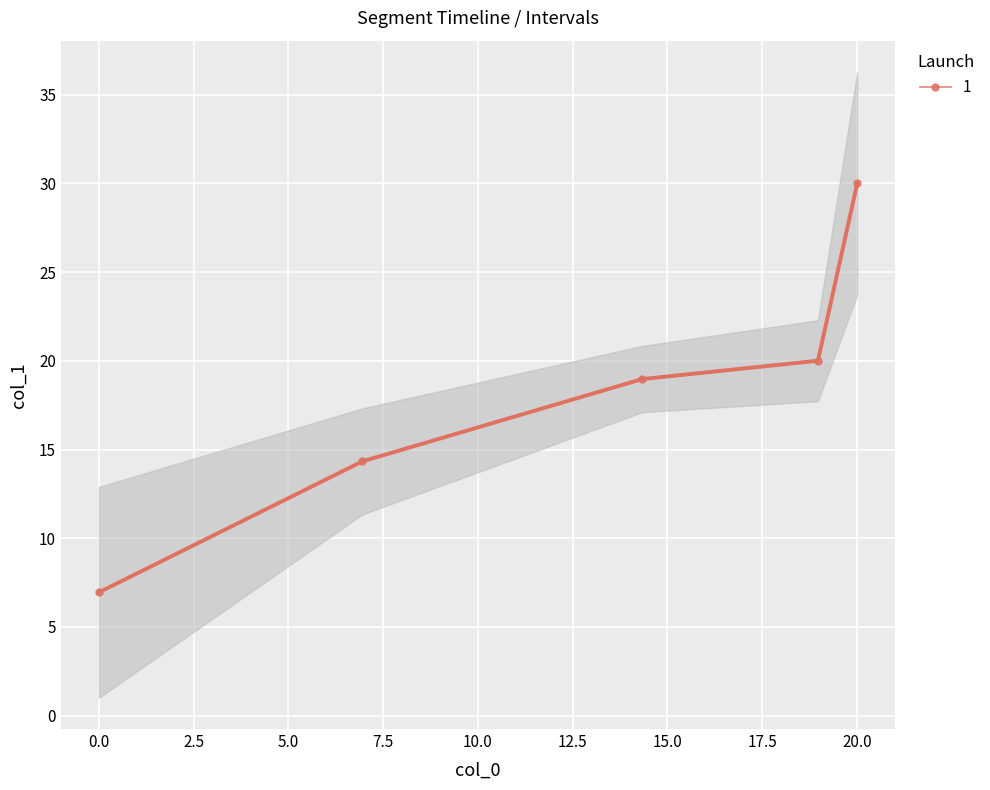

Rank the categories by value from highest to lowest.

20.005, 18.969, 14.33, 6.95, 0.0